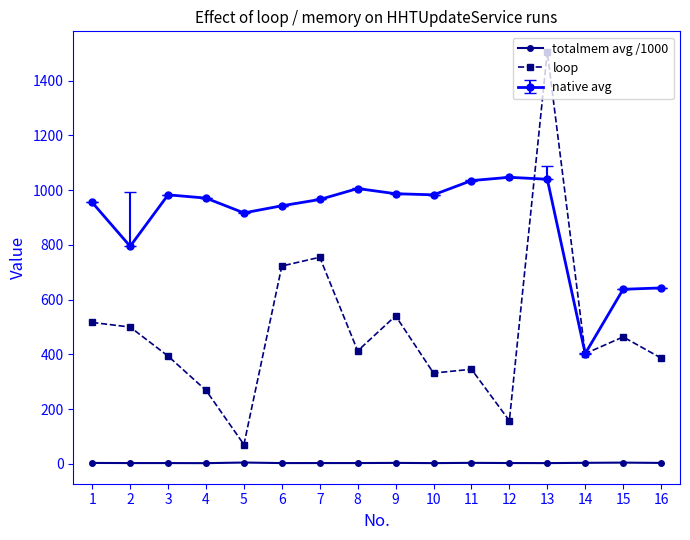

How many data points does each series have?

16